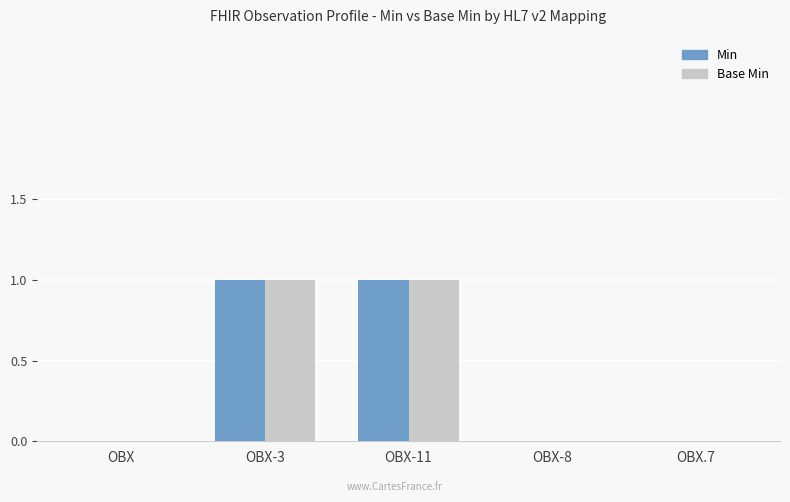

True or false: Min has a value of 0 at OBX-3.

False